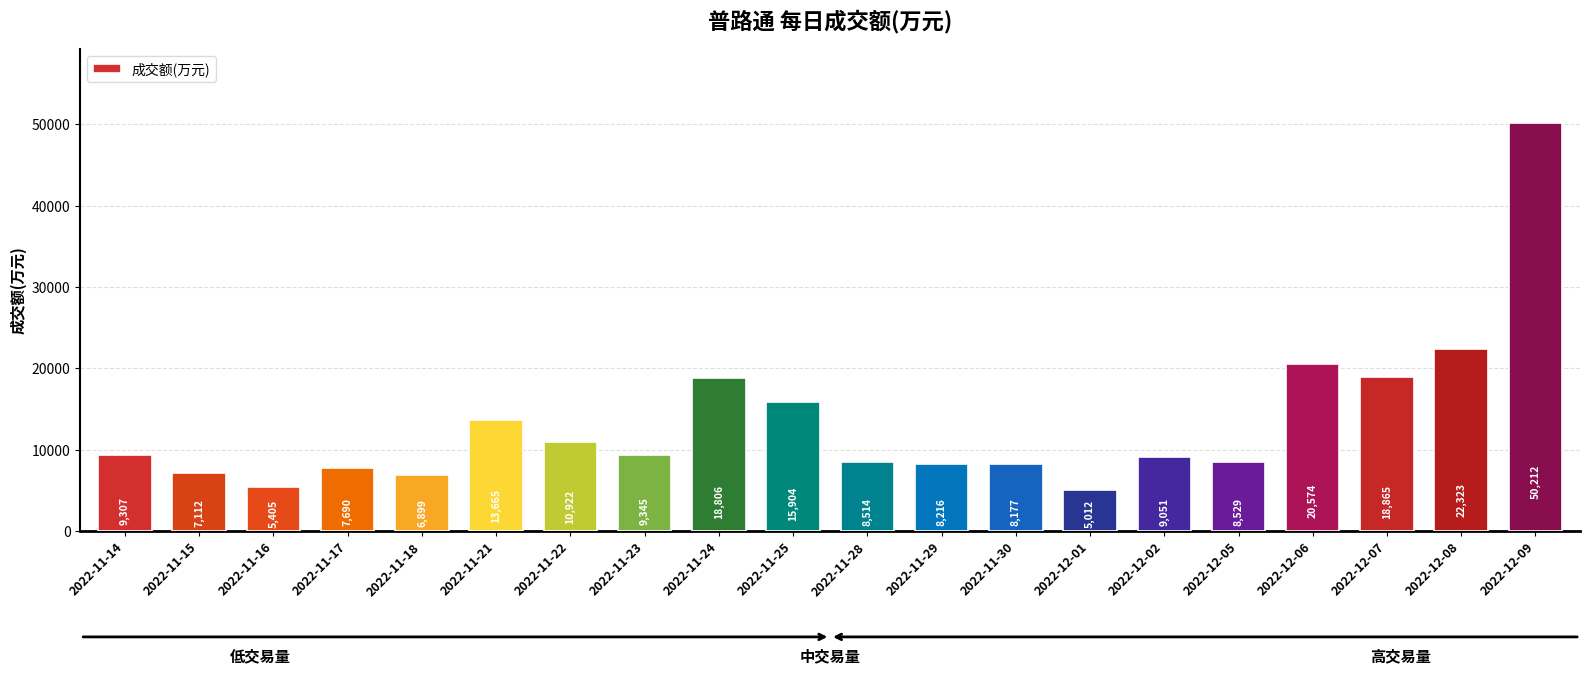

What is the average value?

13226